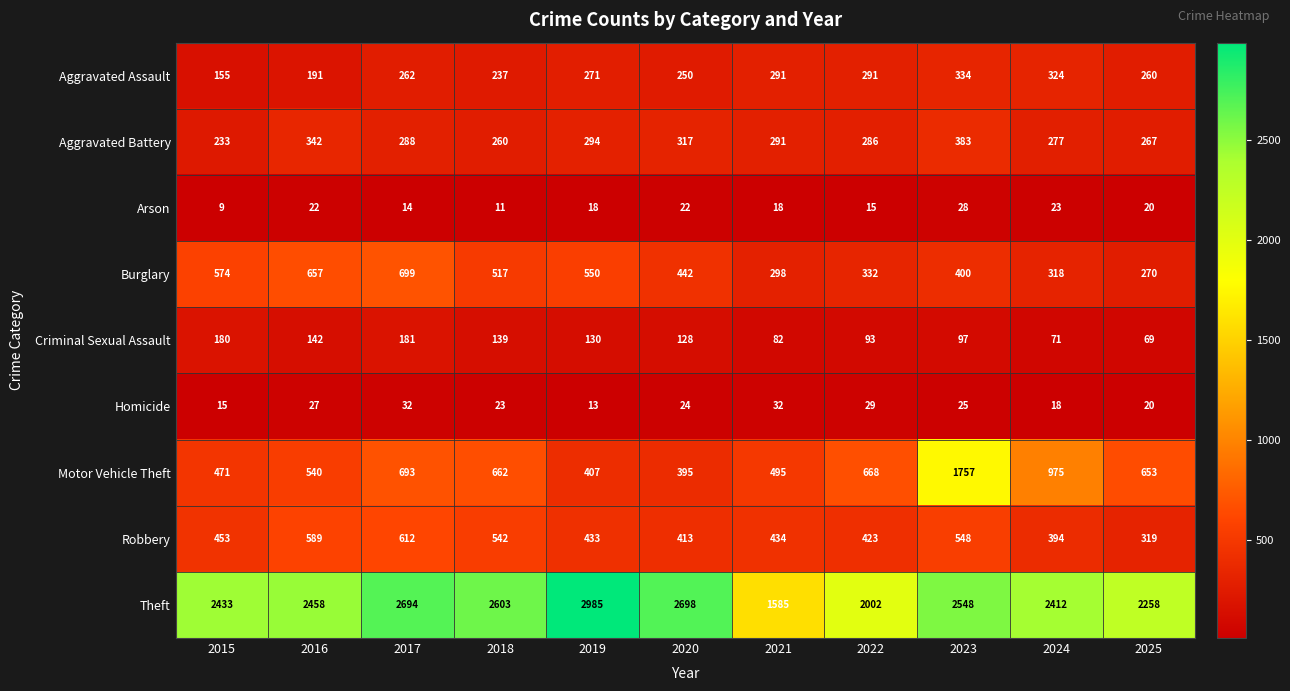

At which label does Aggravated Battery first exceed 288?

2016